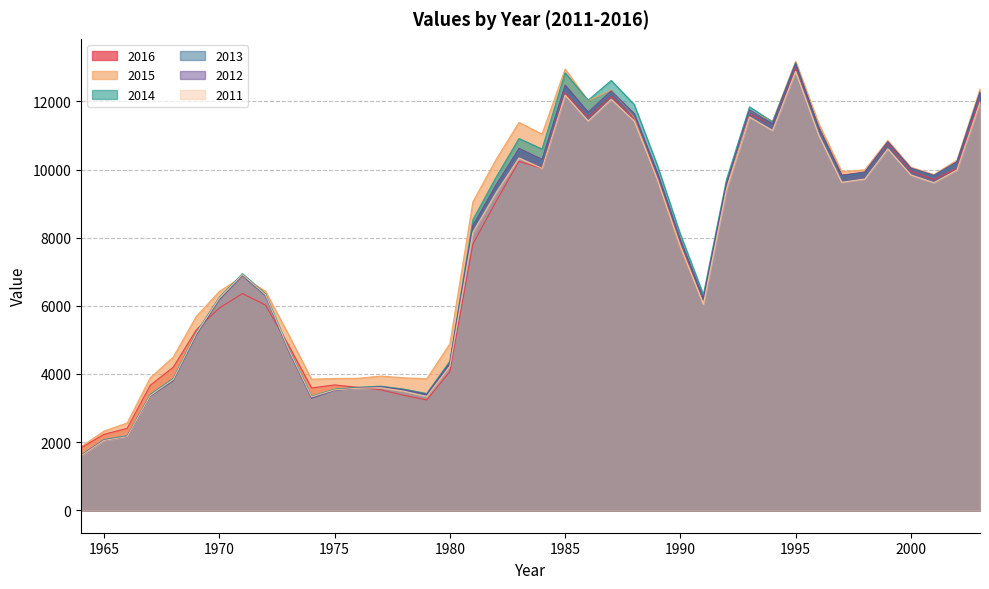

Is the value of 2014 at 1981 greater than the value of 2012 at 1965?

Yes